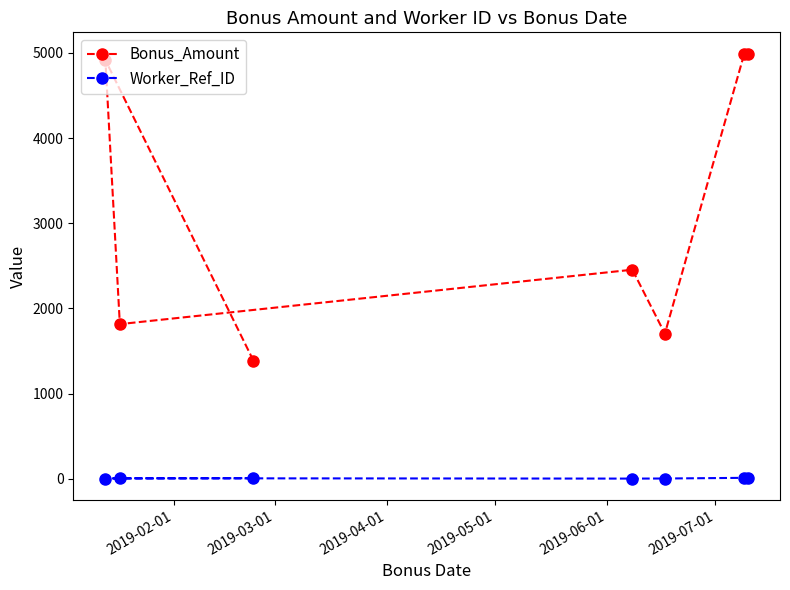

What is the difference between the maximum and minimum values in the Bonus_Amount series?

3605